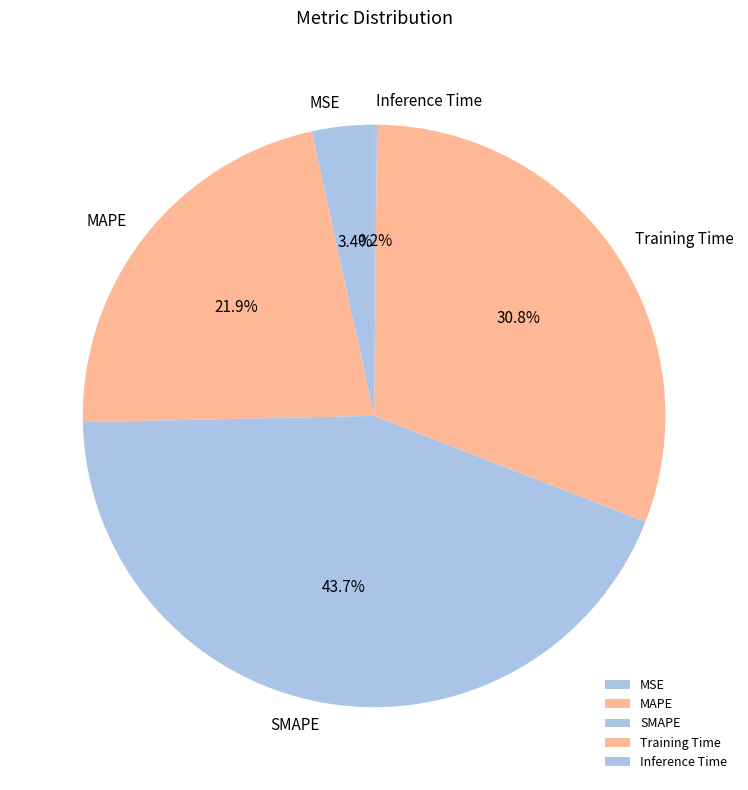

To the nearest percent, what is the difference between the largest and smallest slice percentages?

44%